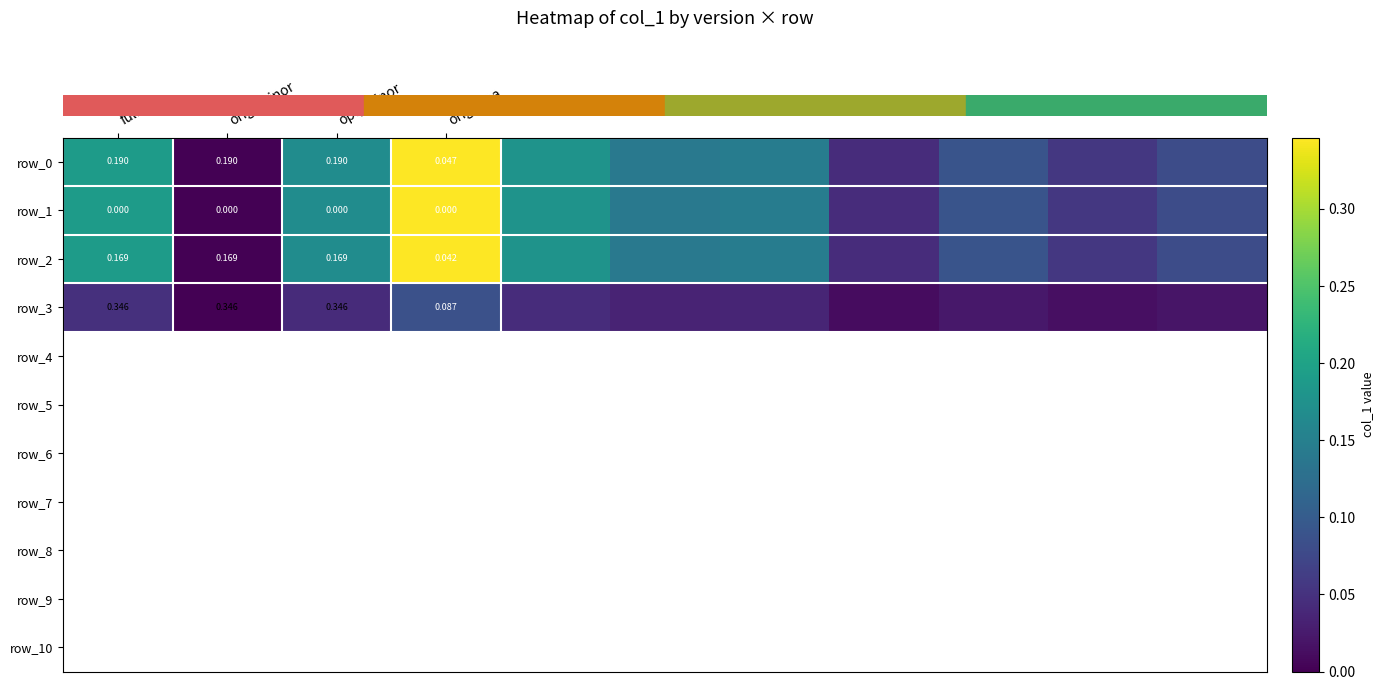

Rank the series at 7 from highest to lowest value.

row_0, row_1, row_2, row_3